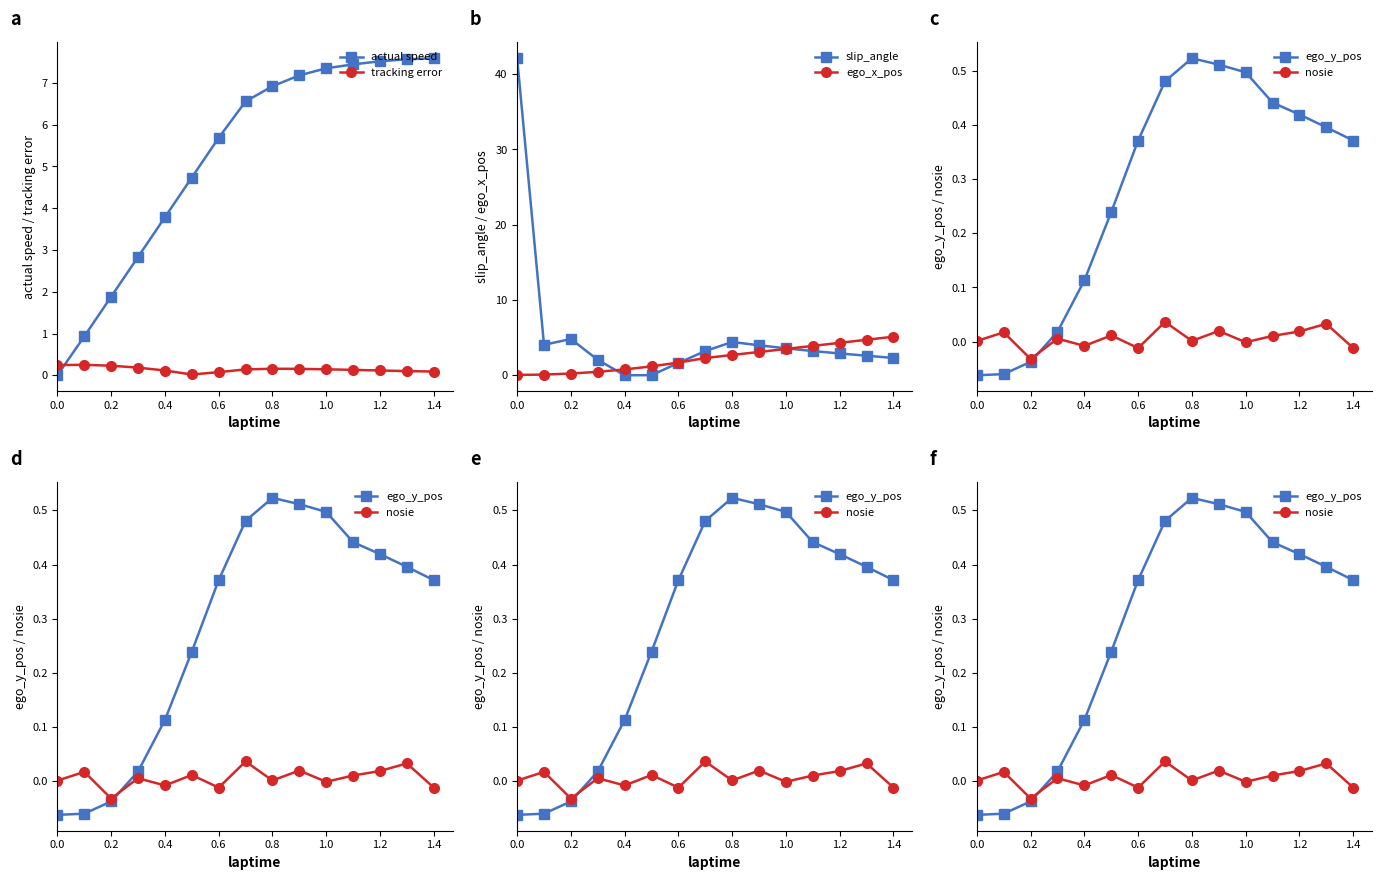

The actual speed series shows 3.8 at 0.4. True or false?

True